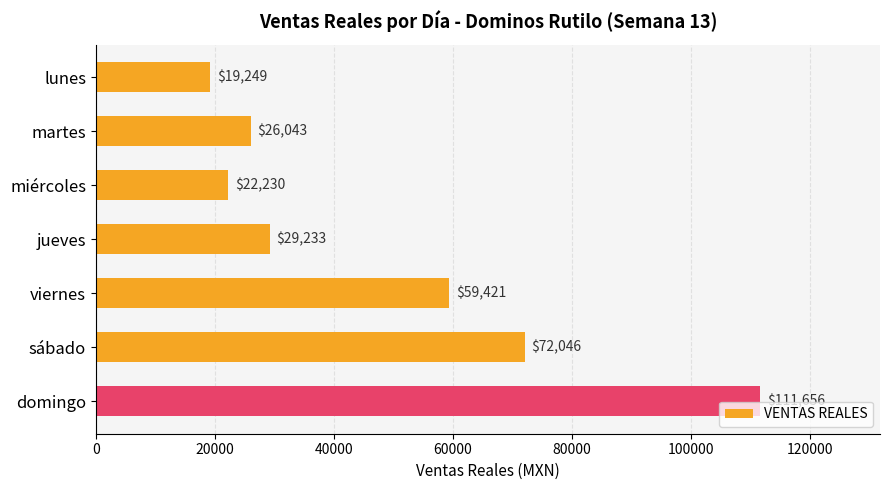

Reading bottom to top, extract all data points from this chart.

111656.0	72046.0	59421.0	29233.0	22230.0	26043.0	19249.0